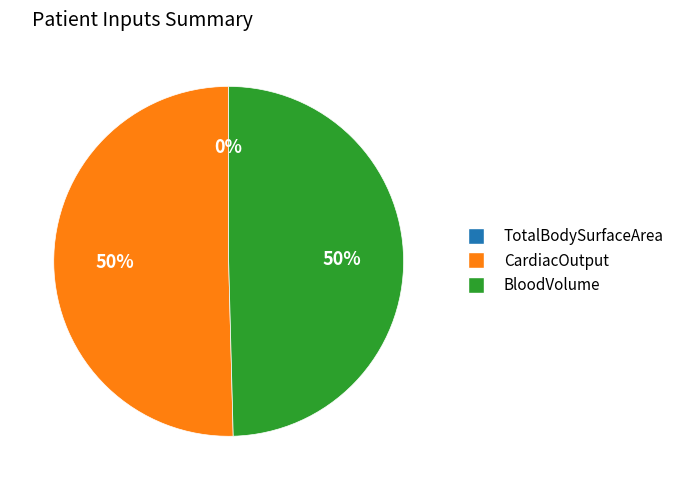

Approximately how many times larger is the value at CardiacOutput compared to BloodVolume?

1.0